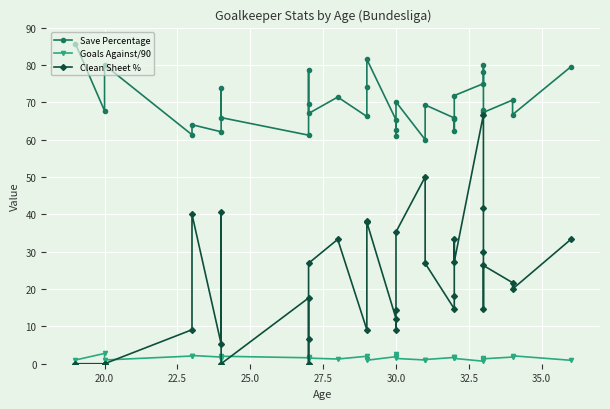

How many values in Clean Sheet % are above zero?

29